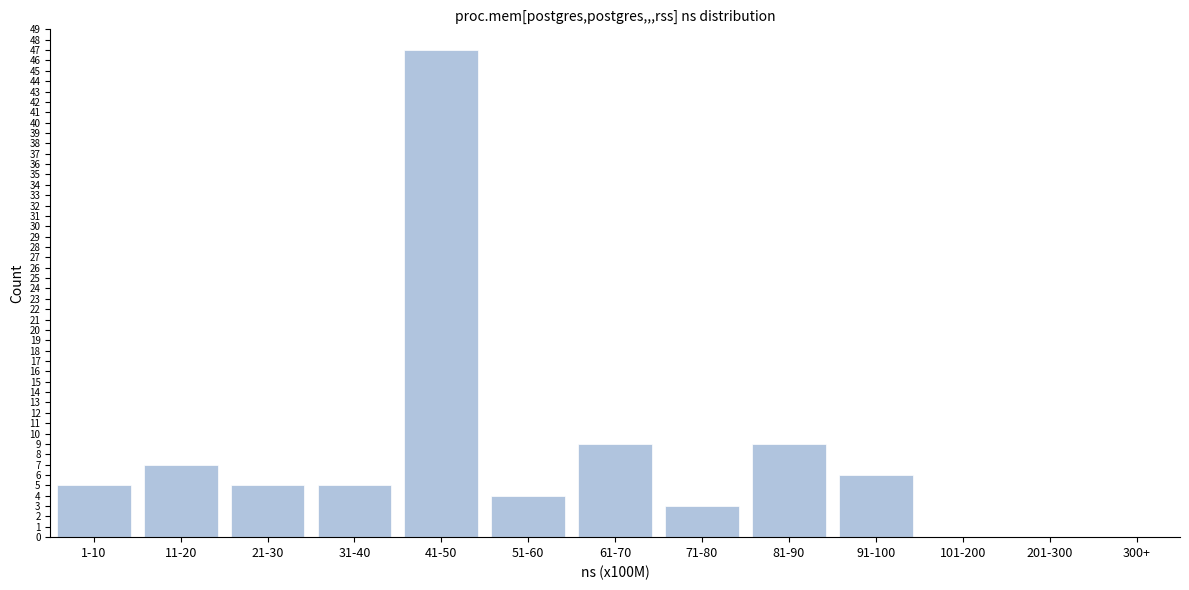

Reading left to right, what are all the values shown in this chart?

1-10=5	11-20=7	21-30=5	31-40=5	41-50=47	51-60=4	61-70=9	71-80=3	81-90=9	91-100=6	101-200=0	201-300=0	300+=0